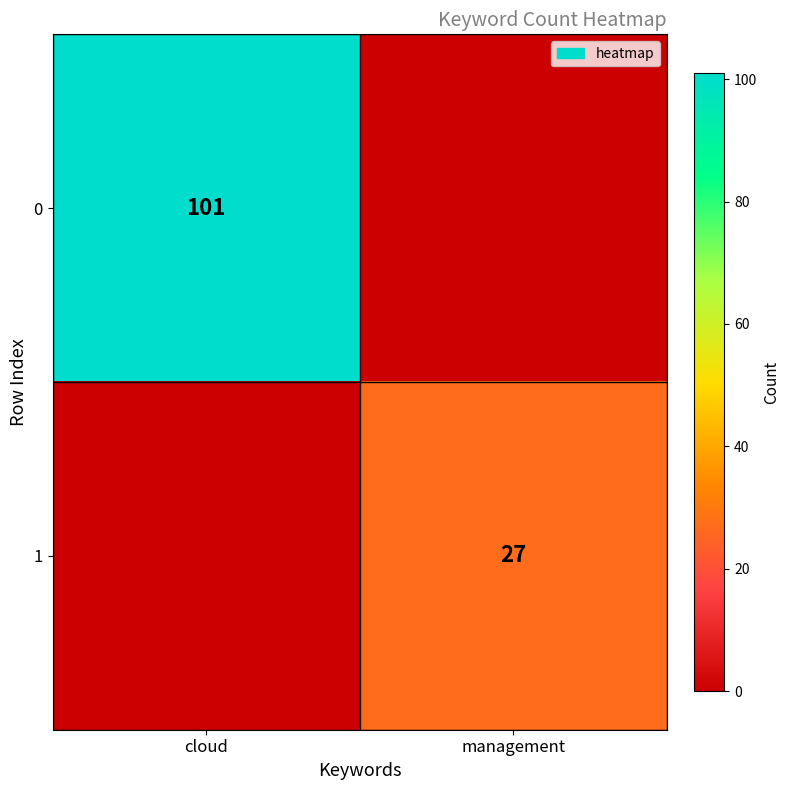

Is it true that 1 equals 27 at management?

True